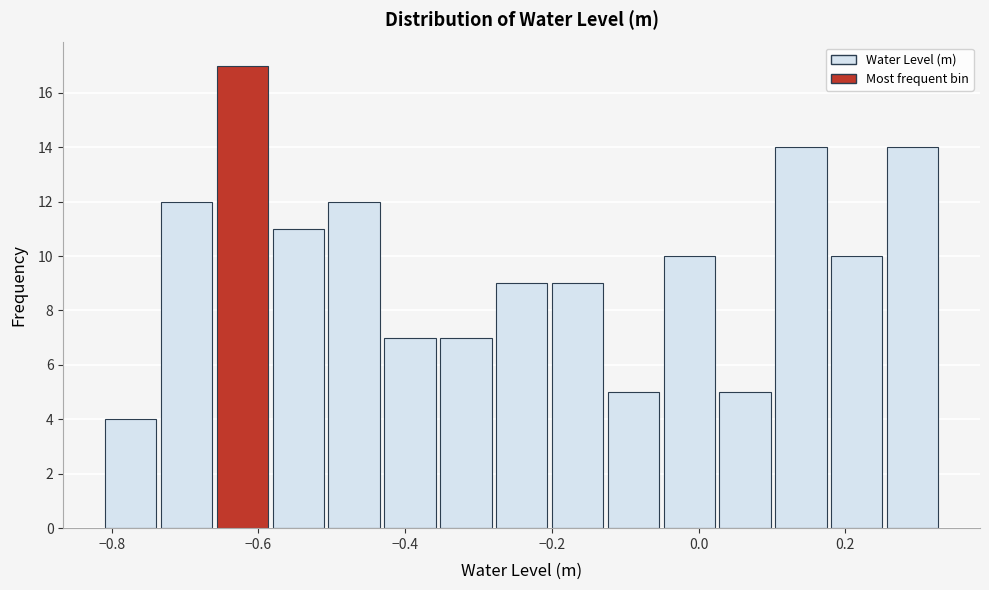

Around what value on the x-axis is the tallest bar? Give the approximate position of its centre, as read against the axis.

-0.62